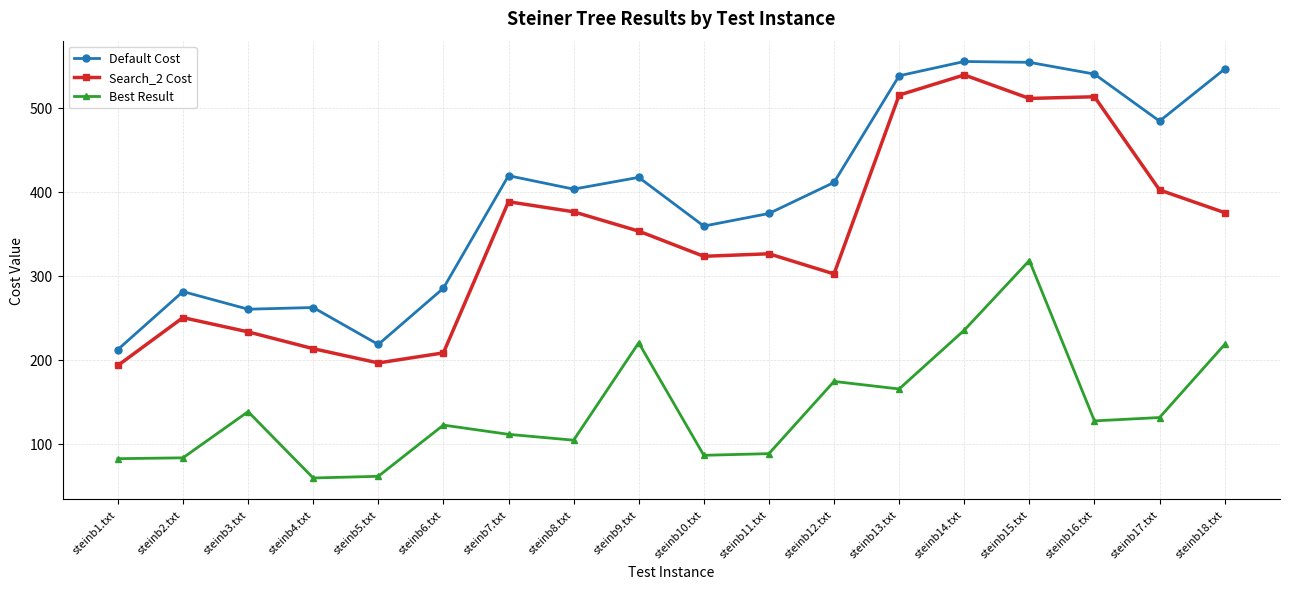

List the series in order of their overall mean, lowest first.

Best Result, Search_2 Cost, Default Cost